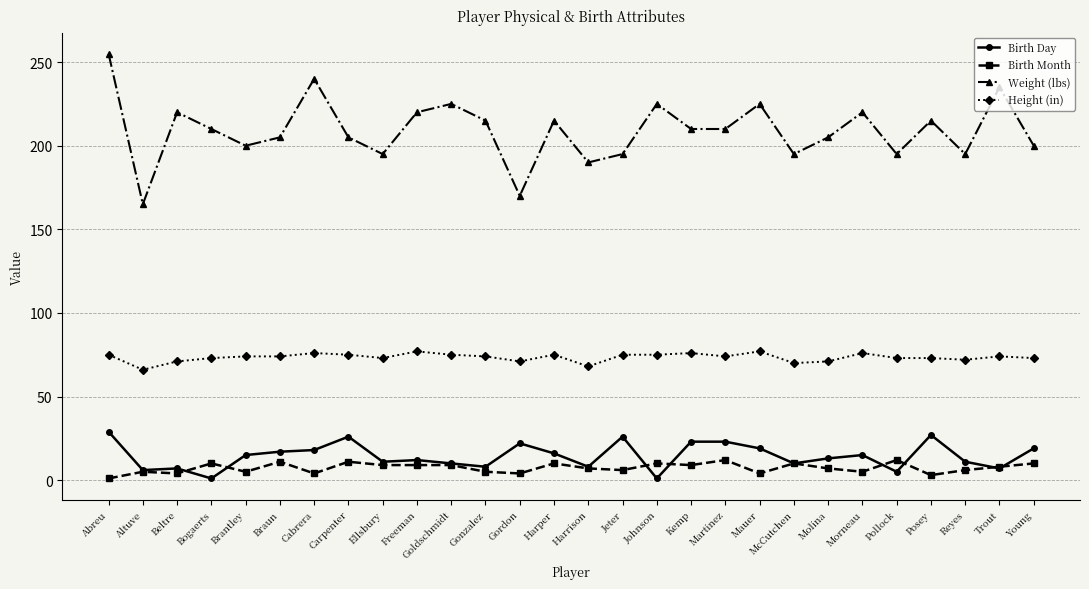

What is the approximate value of Birth Day at Ellsbury?

11